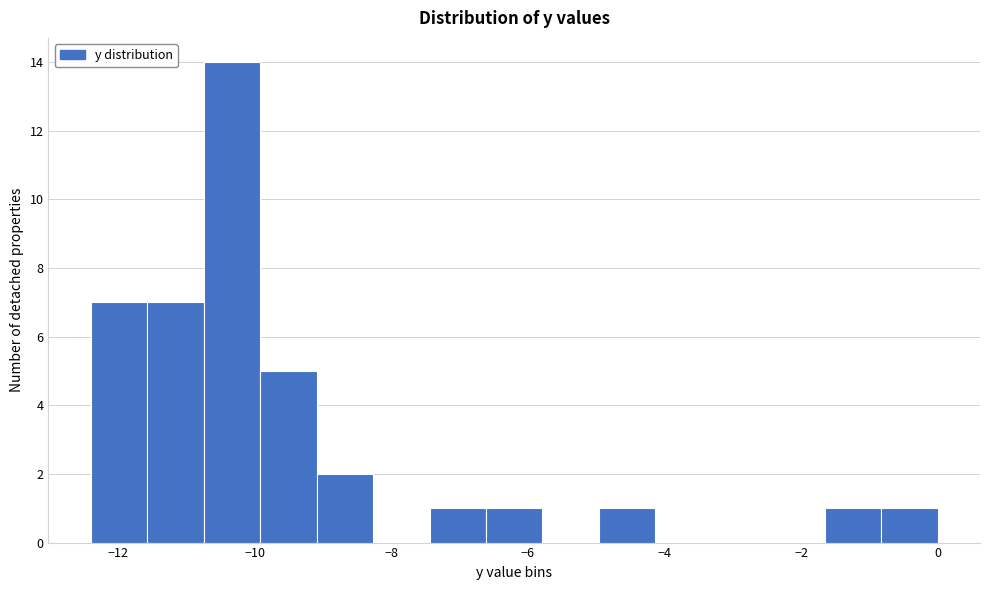

How tall is the bar that spans -12.4 to -11.6 on the x-axis? Neither the bar edges nor the heights are printed on the chart, so give them approximately, as read against the axes.

7